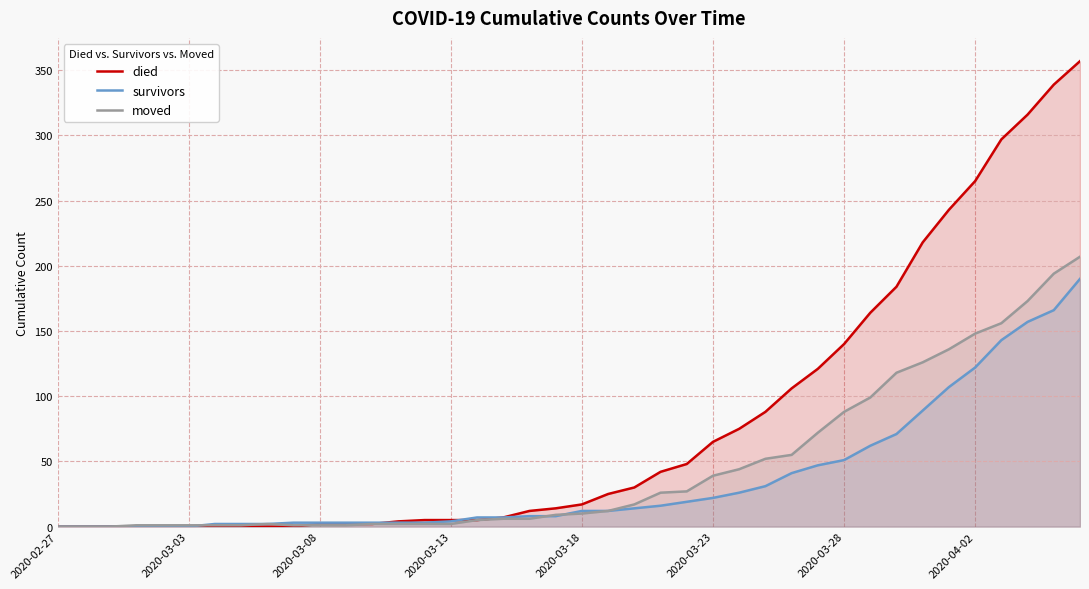

What is the difference between the maximum and minimum values in the moved series?

207